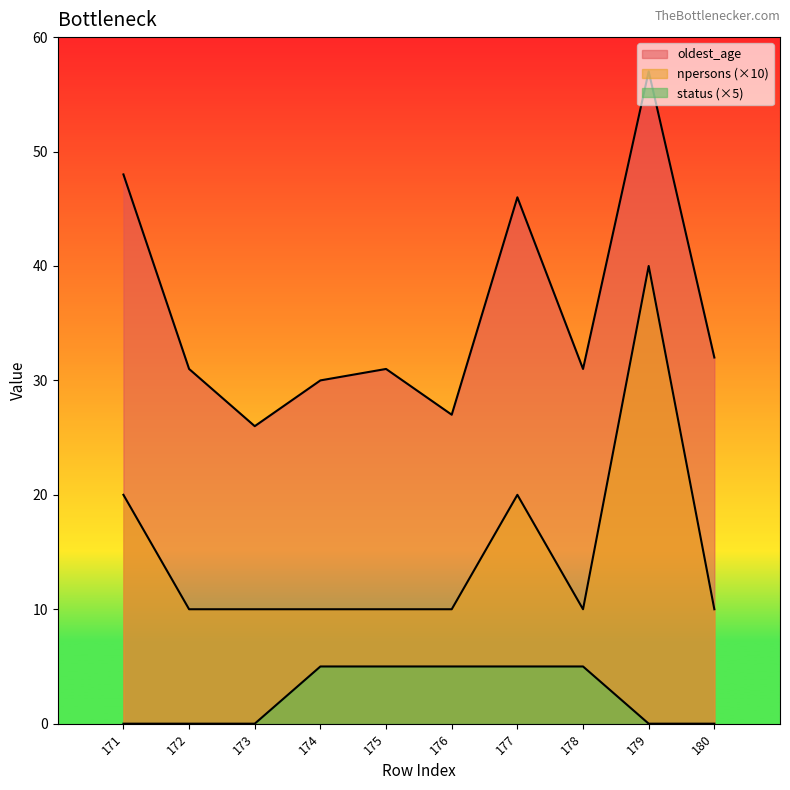

What value does the oldest_age series have at 175, to the nearest 10?

30